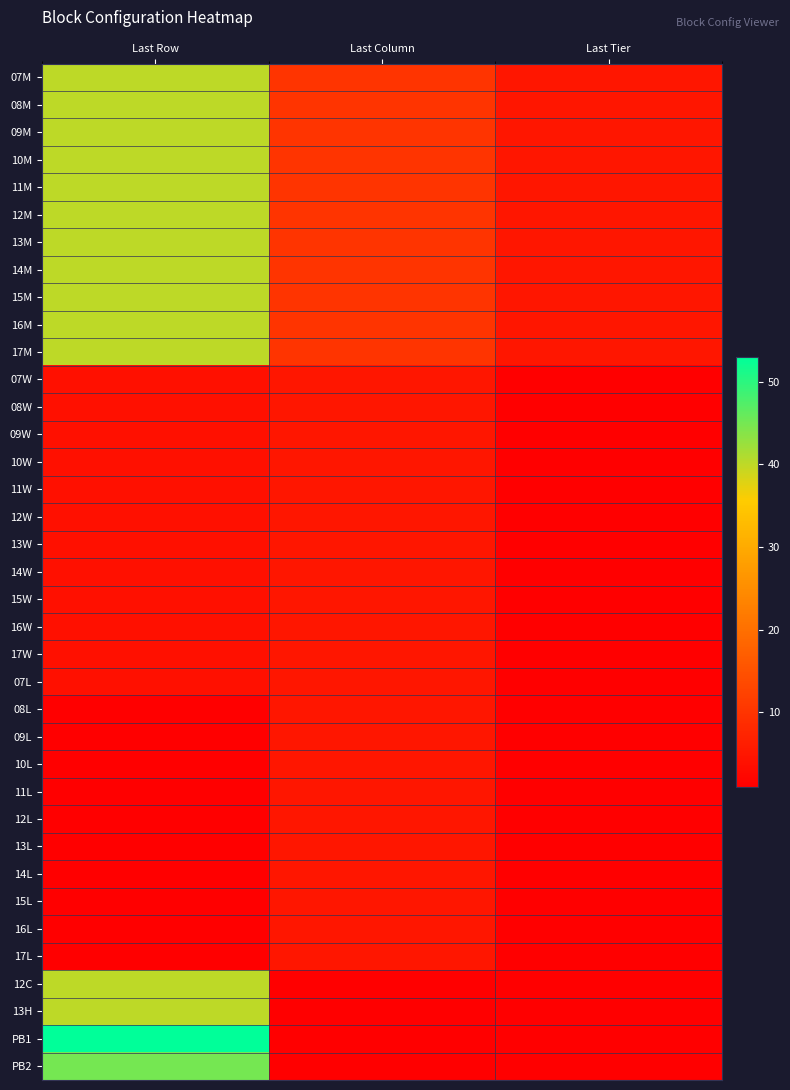

At which category does the chart reach its minimum across all series?

Last Tier